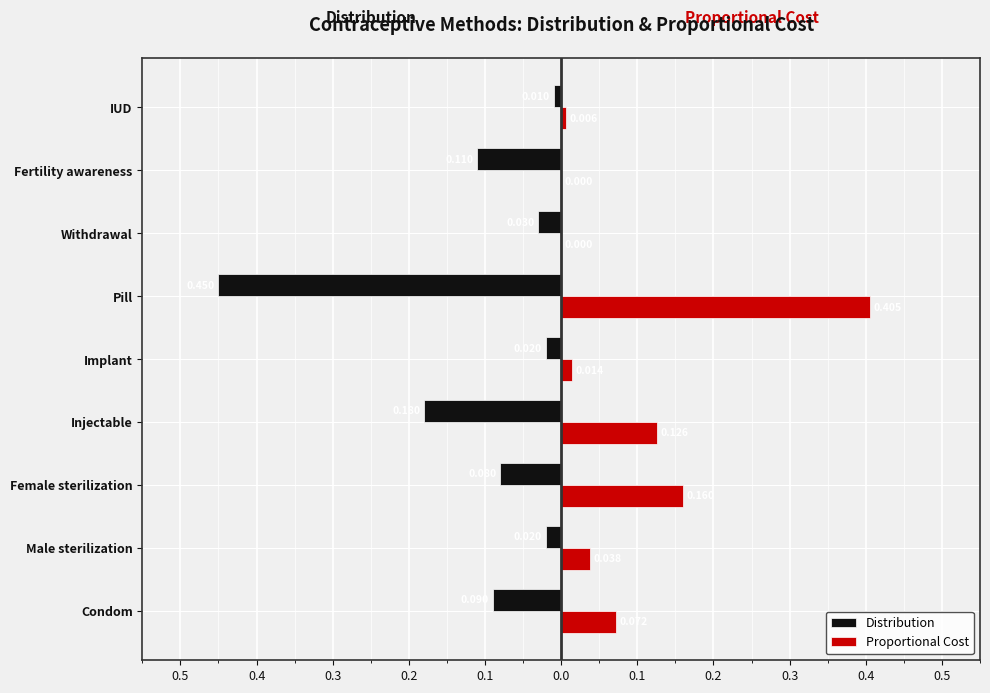

What is the average value of the Distribution series?

-0.1